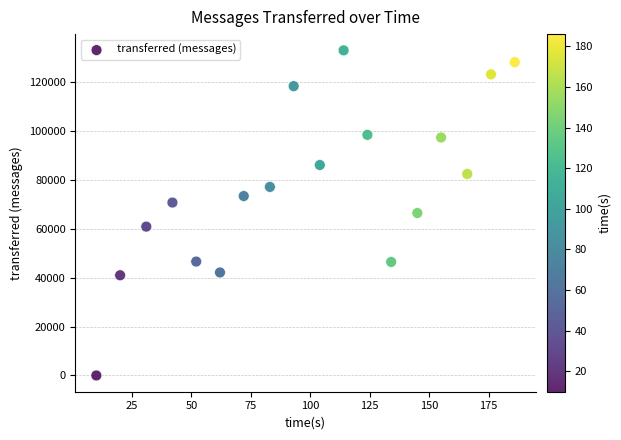

What is the range of Y values (max minus min)?

133000